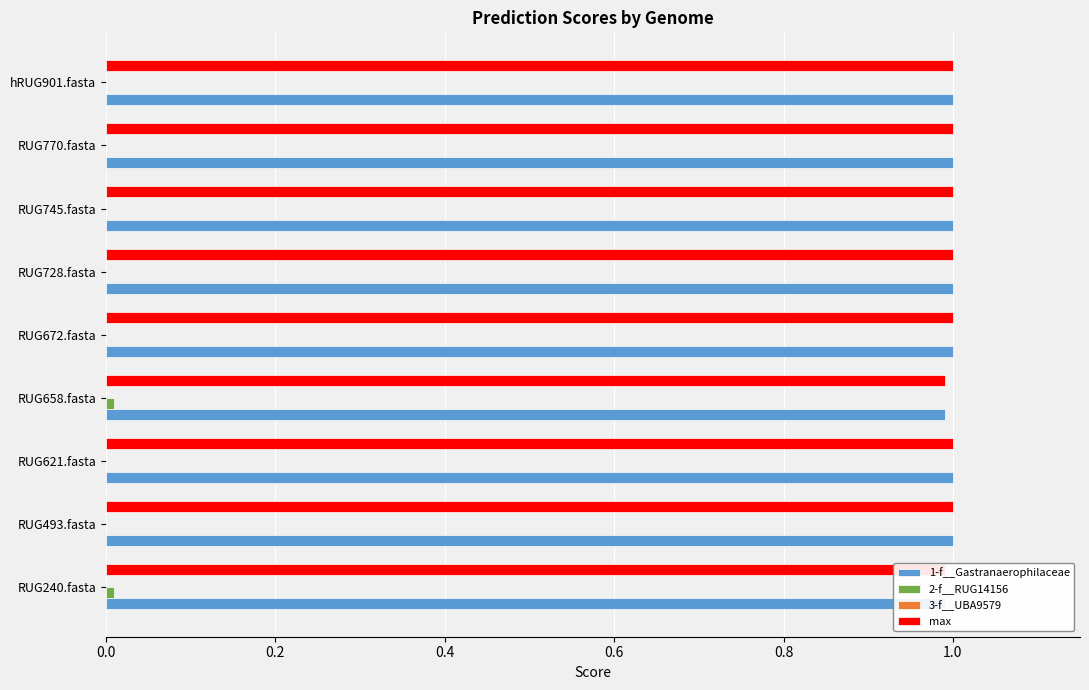

How many max values are between 1 and 2?

7